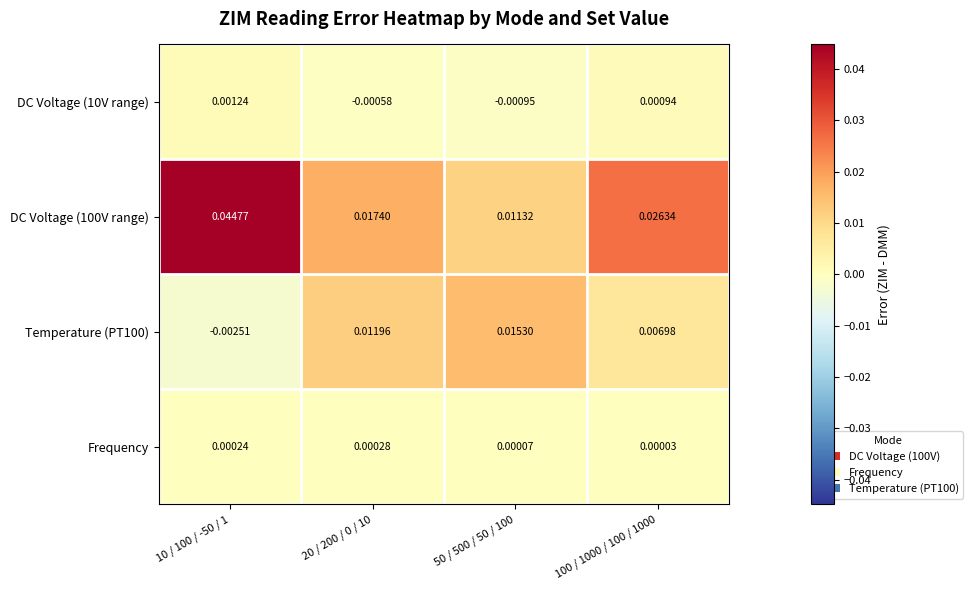

Is the value of DC Voltage (100V range) at 50 / 500 / 50 / 100 greater than the value of DC Voltage (10V range) at 100 / 1000 / 100 / 1000?

Yes